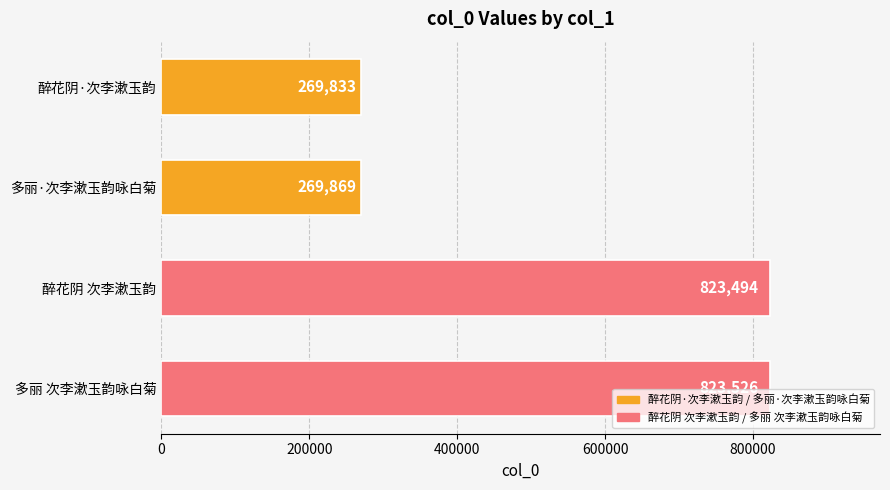

Which has a higher value, 多丽 次李漱玉韵咏白菊 or 多丽·次李漱玉韵咏白菊?

多丽 次李漱玉韵咏白菊